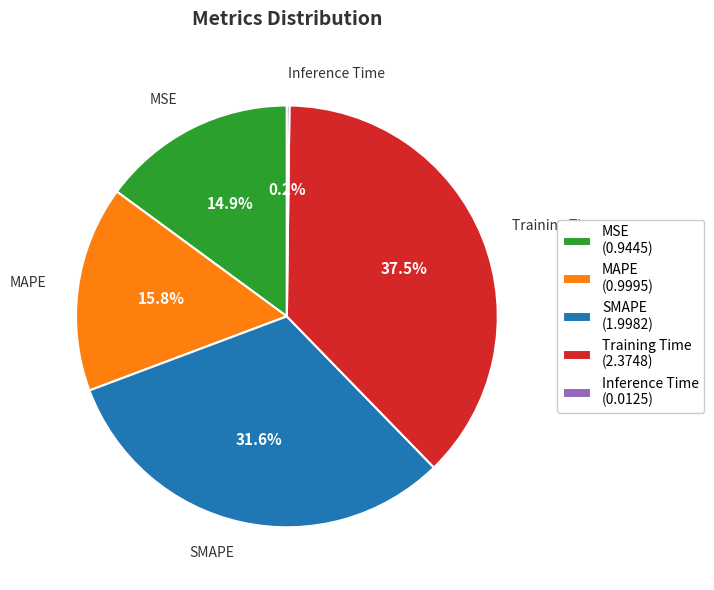

To the nearest percent, what is the combined percentage of SMAPE and MSE?

46%